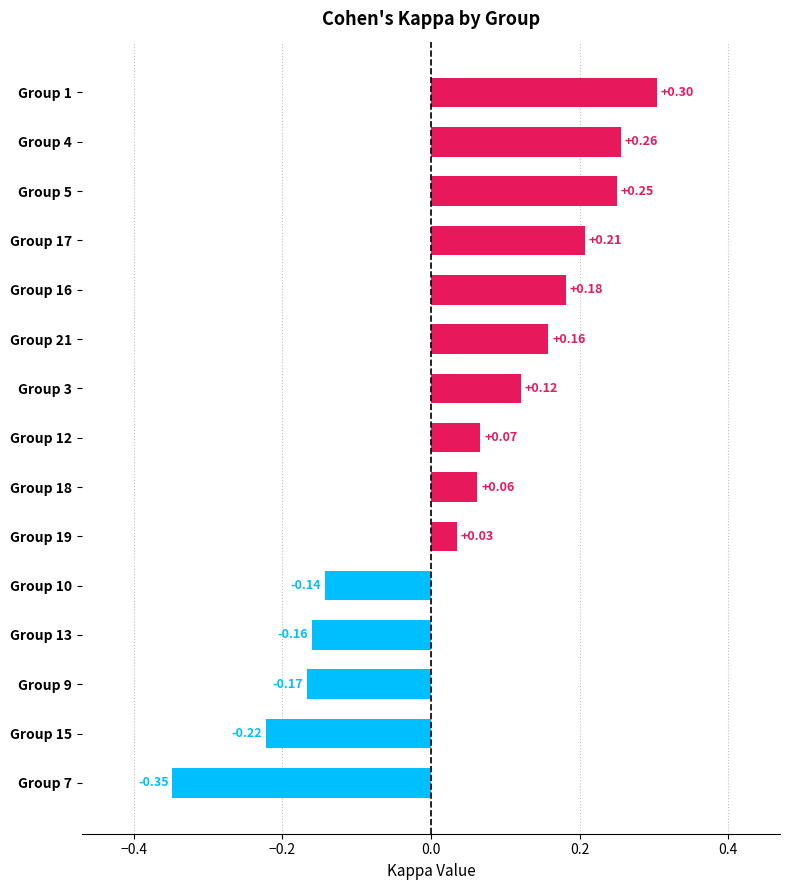

Rank the categories by value from lowest to highest.

Group 7, Group 15, Group 9, Group 13, Group 10, Group 19, Group 18, Group 12, Group 3, Group 21, Group 16, Group 17, Group 5, Group 4, Group 1